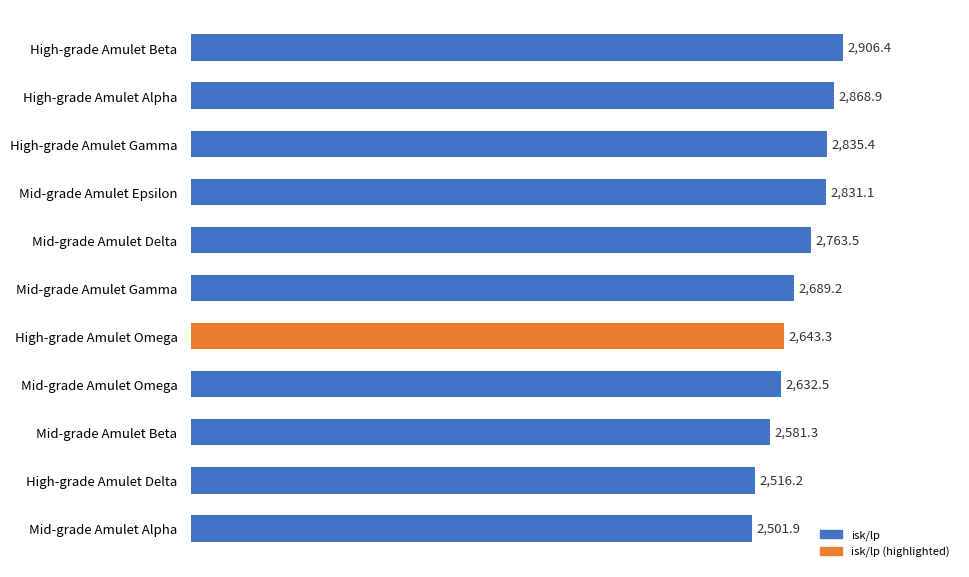

How many data points are above 2689?

6